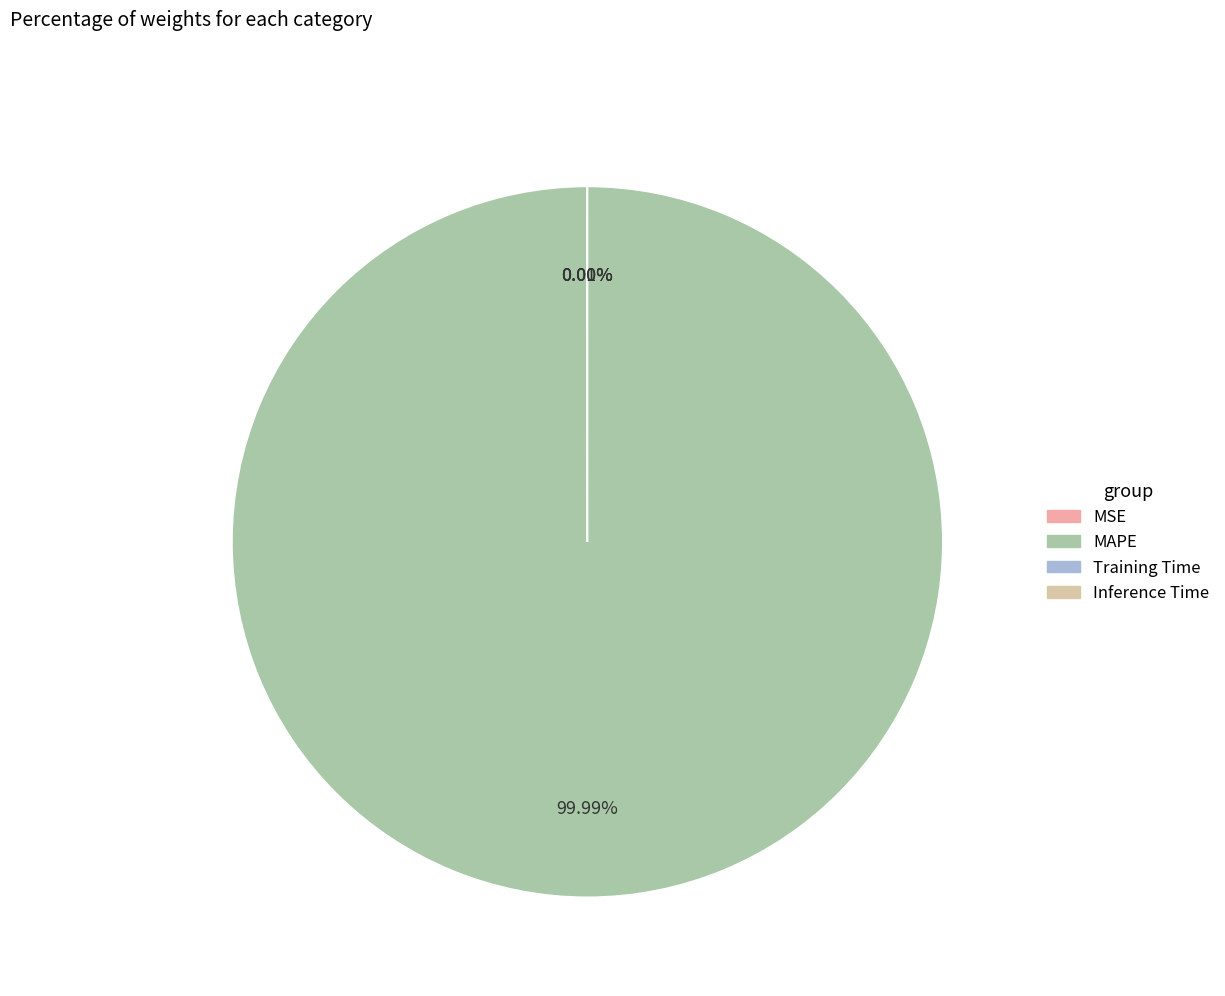

Is there any slice that represents more than half of the pie?

Yes